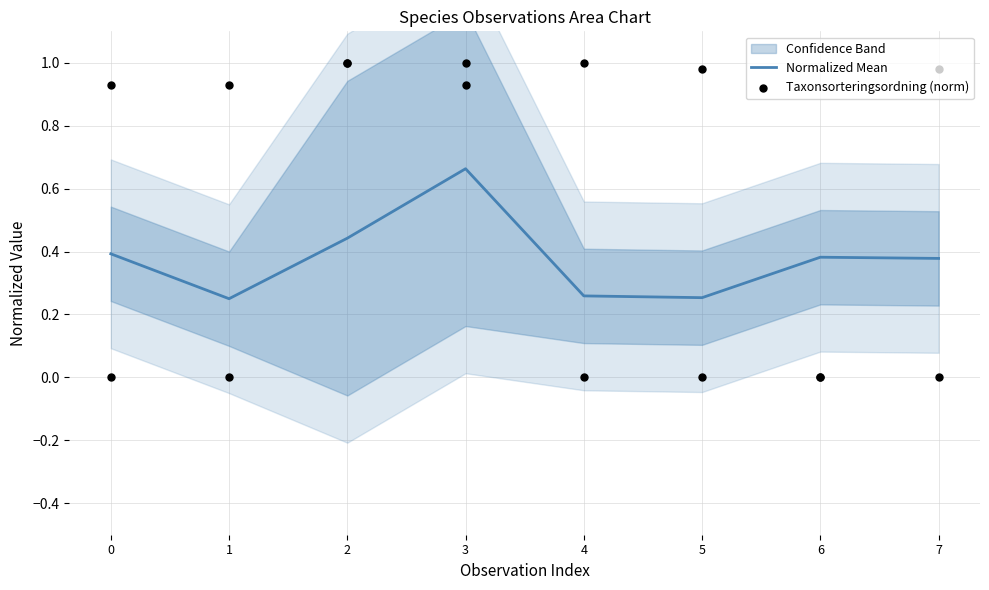

The value of Normalized Mean at 0 is 0.4. True or false?

True